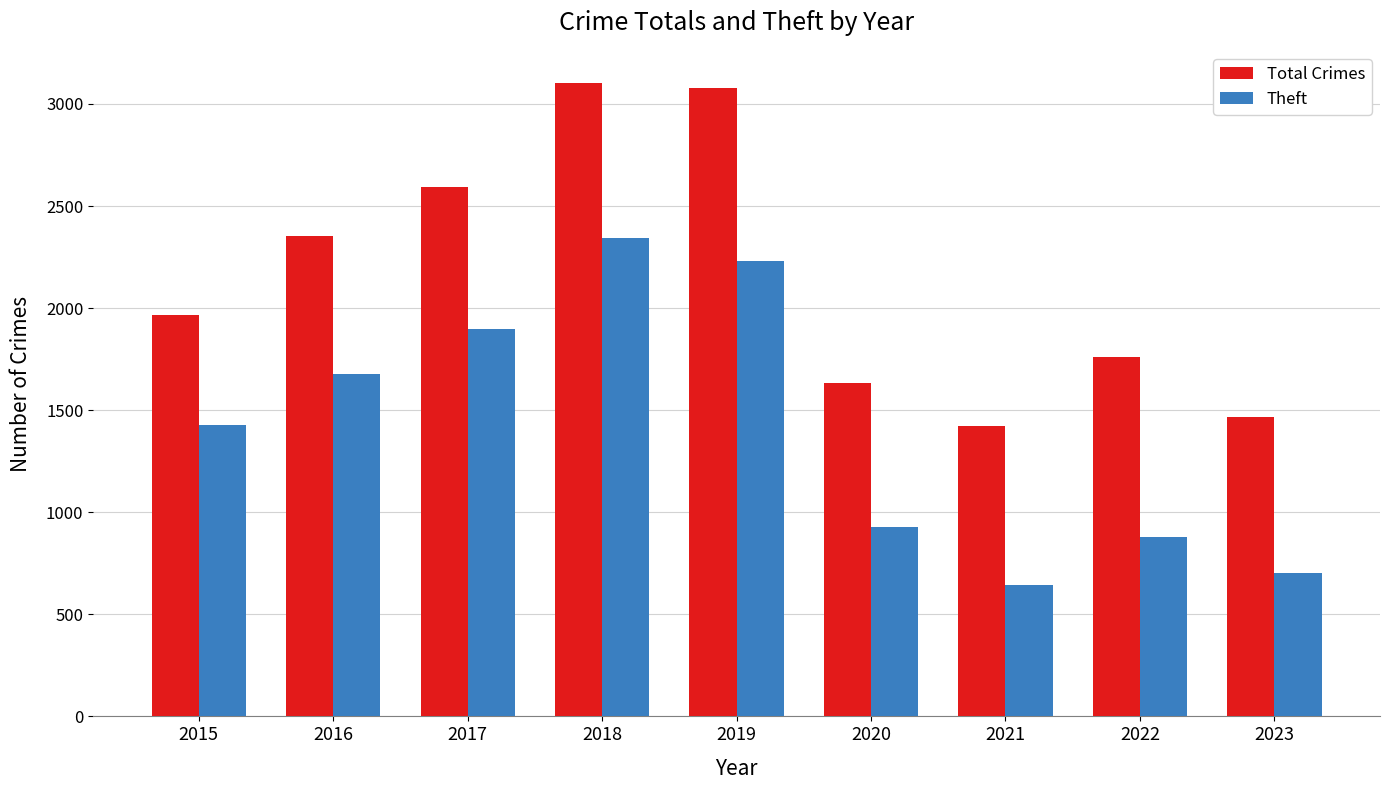

What are all the series names shown in the legend?

Total Crimes, Theft